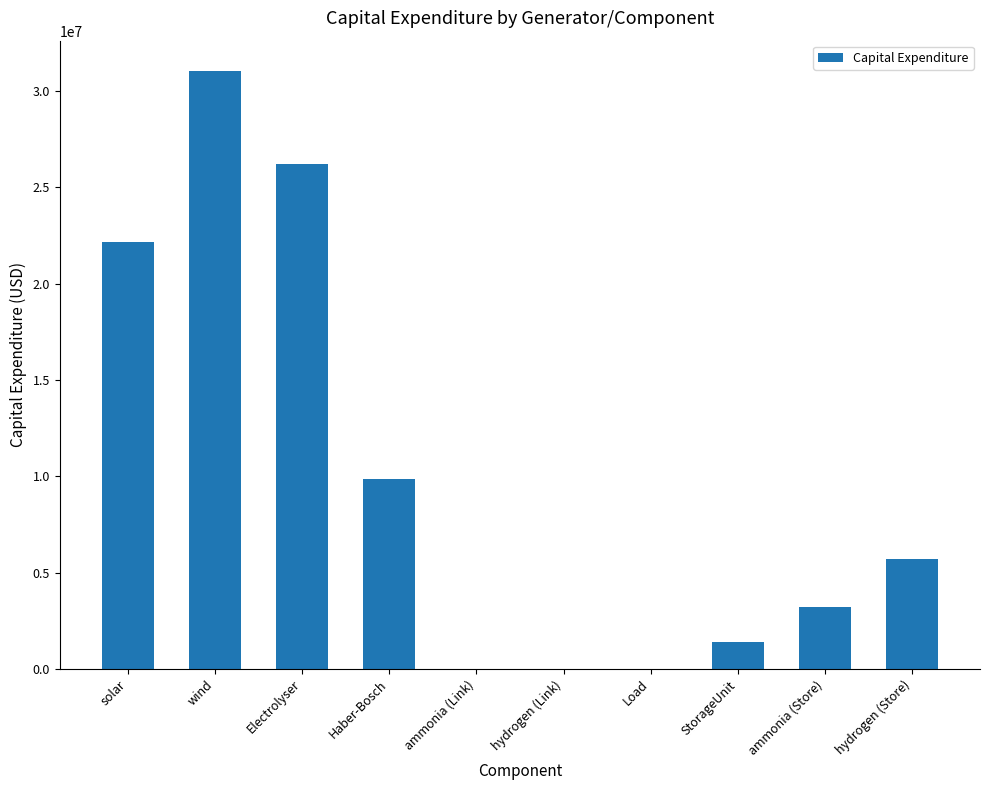

Between Electrolyser and ammonia (Link), which is larger?

Electrolyser